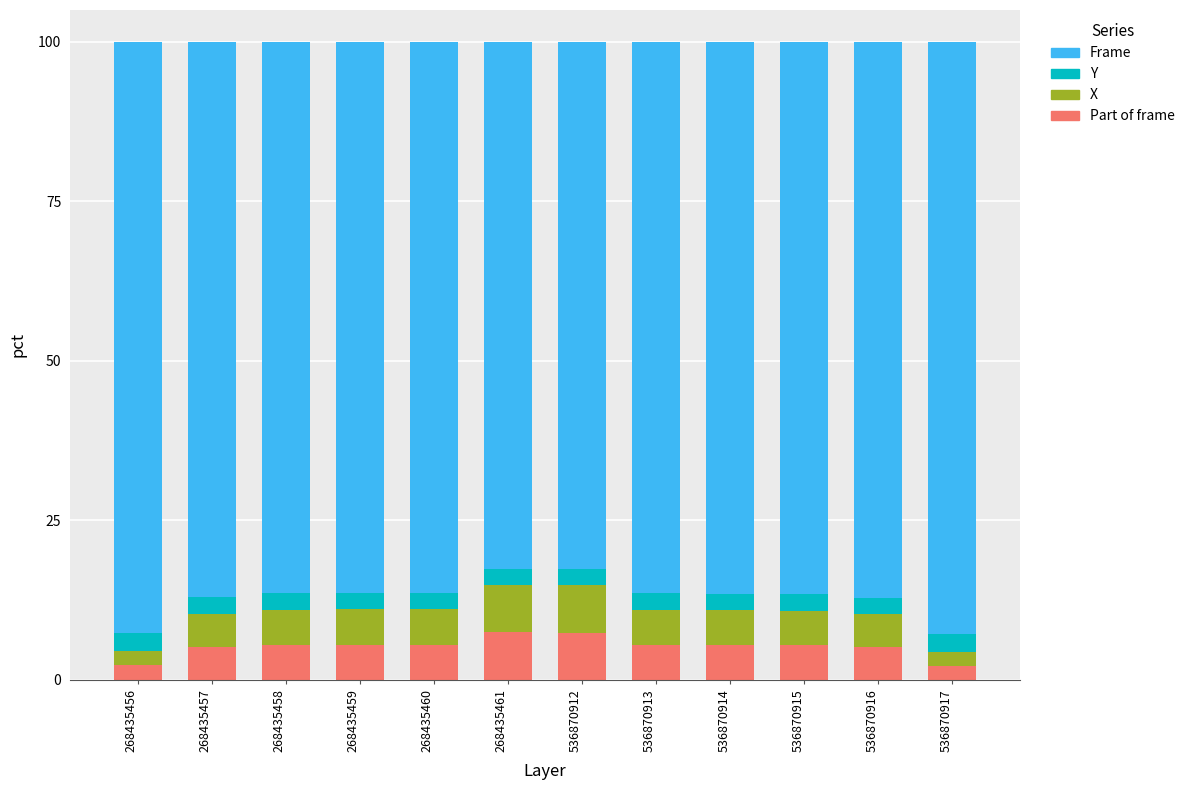

What is the sum of all Part of frame values?

62.6